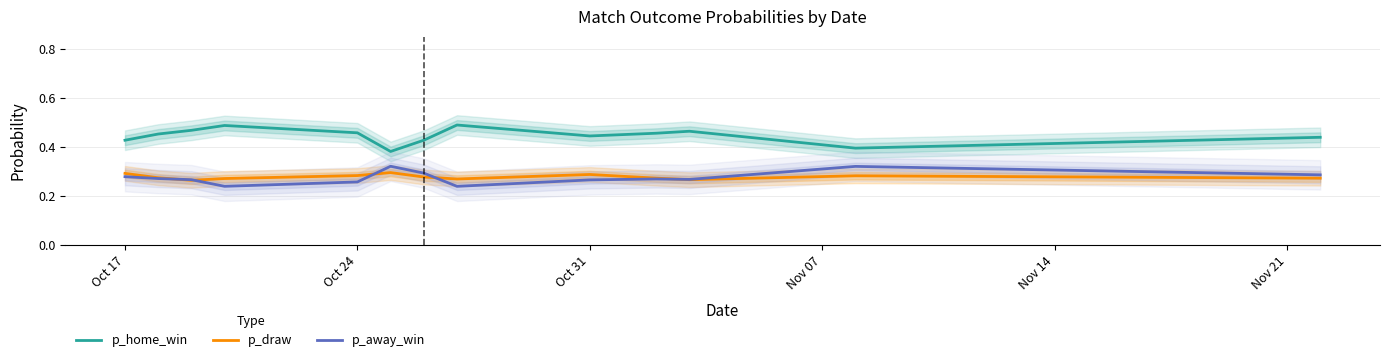

Reading right to left, list all the values displayed in this chart.

p_home_win: 0.4	0.4	0.5	0.5	0.4	0.5	0.4	0.4	0.5	0.5	0.5	0.5	0.4
p_draw: 0.3	0.3	0.3	0.3	0.3	0.3	0.3	0.3	0.3	0.3	0.3	0.3	0.3
p_away_win: 0.3	0.3	0.3	0.3	0.3	0.2	0.3	0.3	0.3	0.2	0.3	0.3	0.3